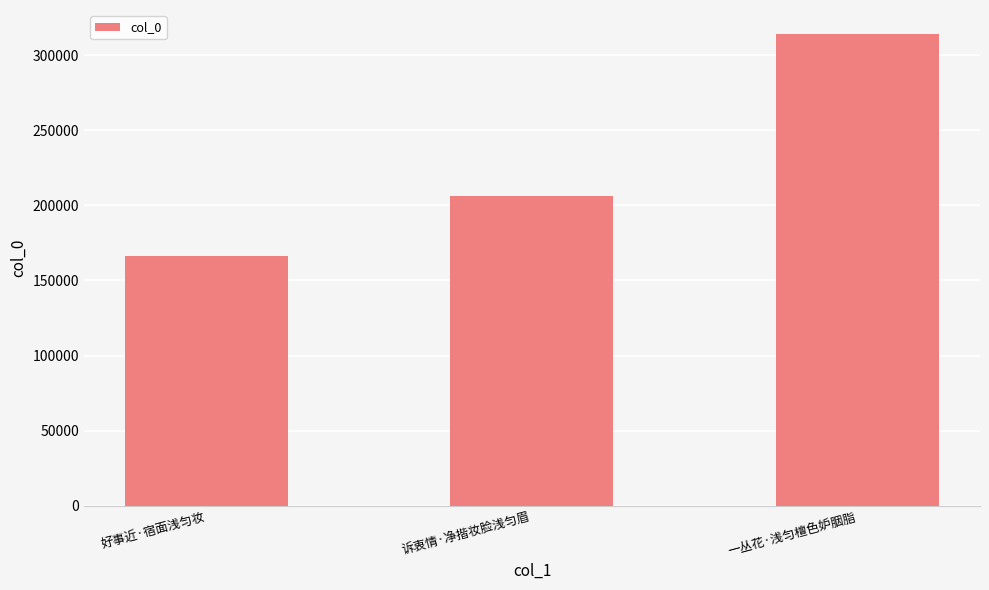

Where is the data nearest to the value 240274?

诉衷情·净揩妆脸浅匀眉